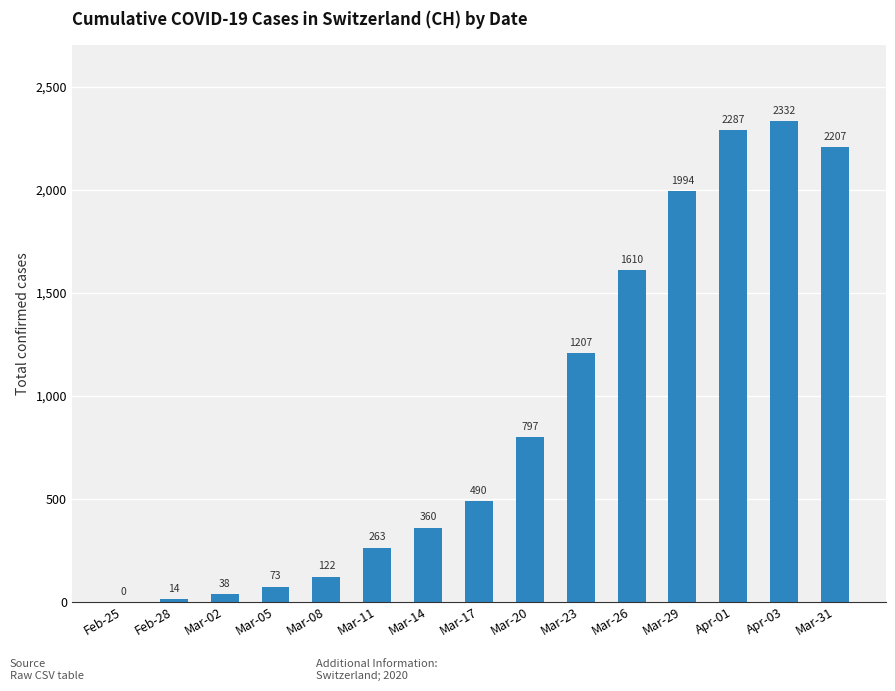

What is the difference between the values at Mar-26 and Feb-28?

1596